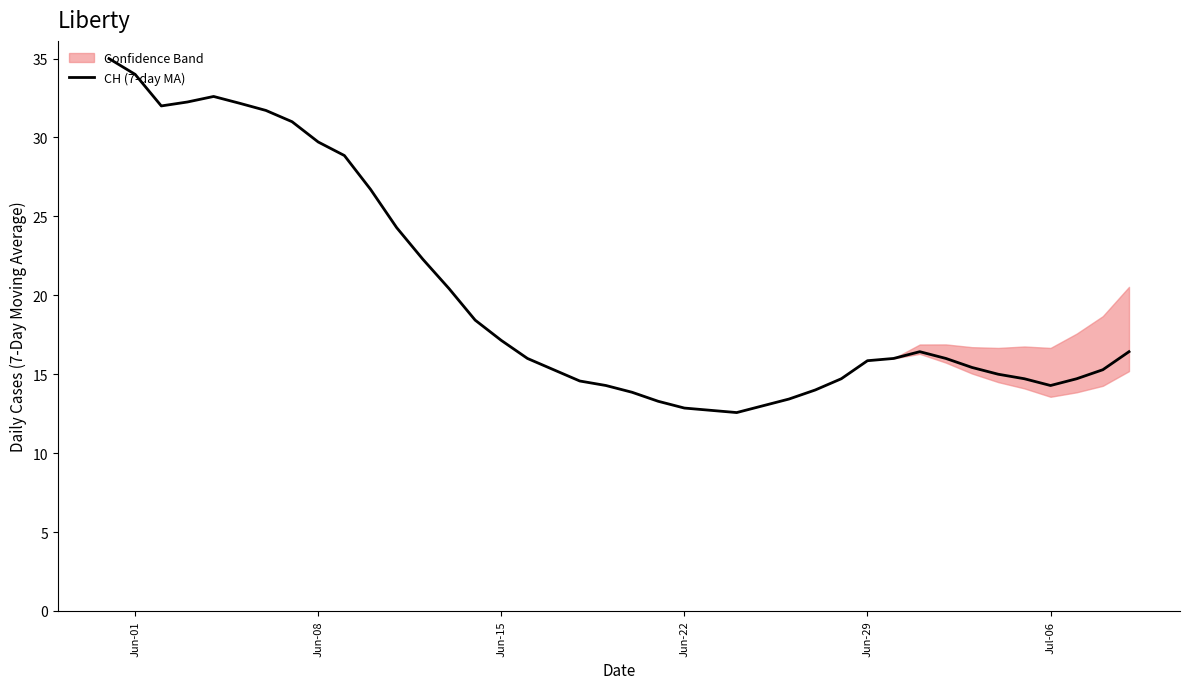

What is the maximum value for CH (7-day MA)?

35.0